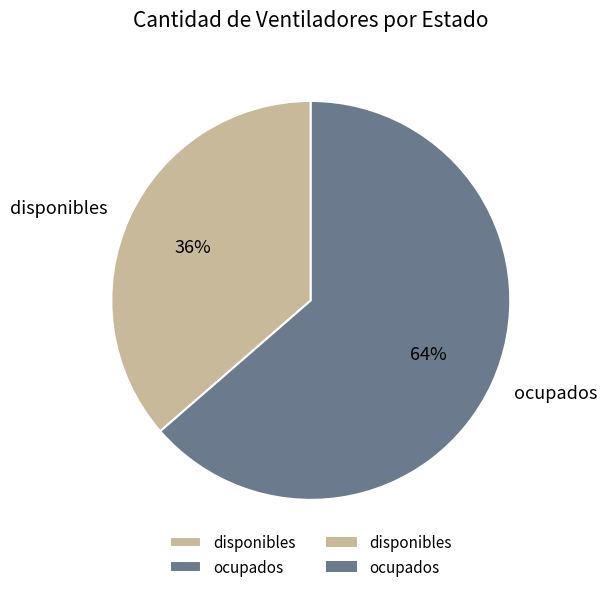

What is the largest slice in the pie chart?

ocupados